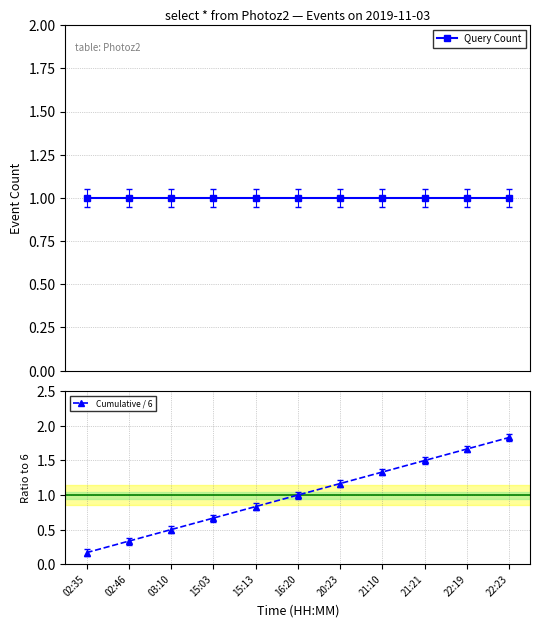

What is the smallest value displayed?

0.2